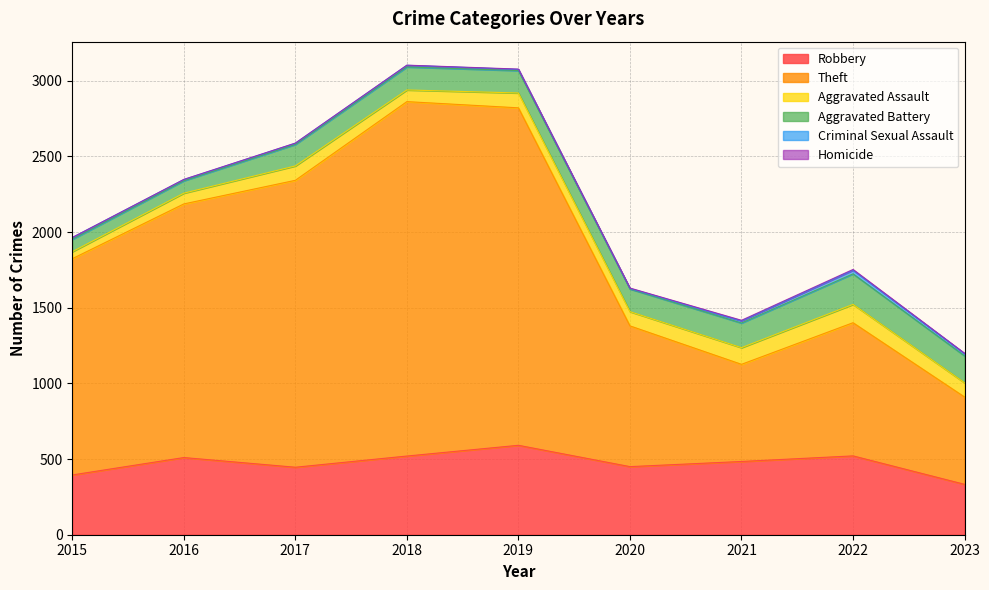

What is the sum of all Homicide values?

19